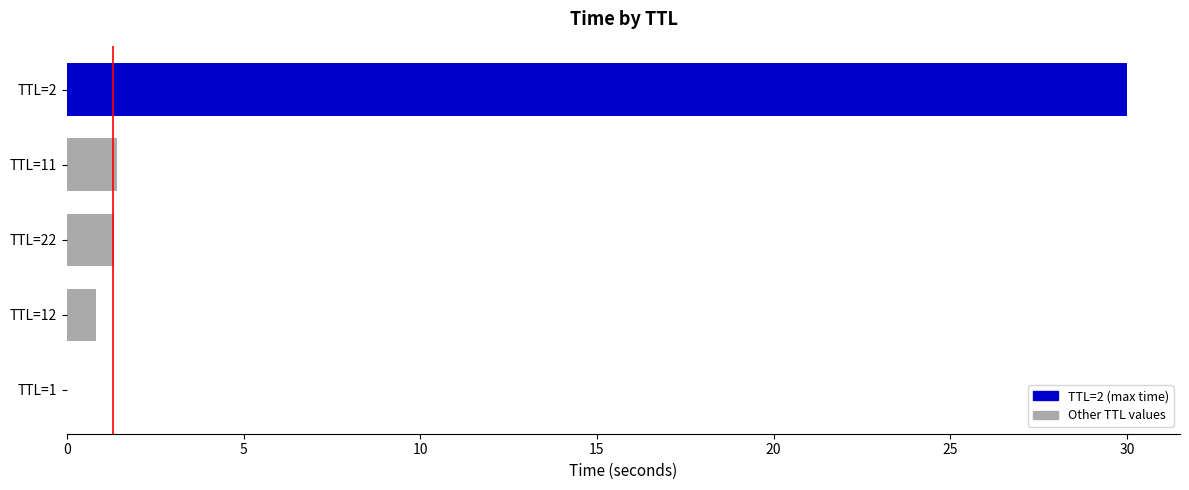

What is the maximum value shown in the chart?

30.0